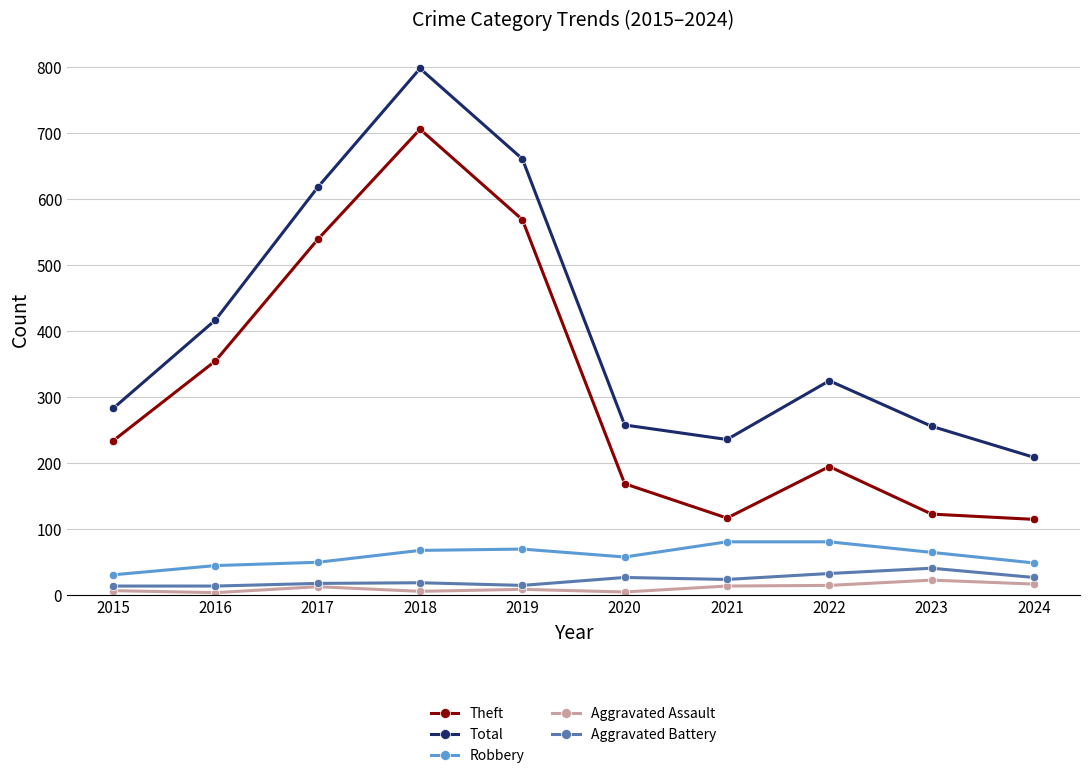

True or false: Robbery and Aggravated Assault cross at least once.

False